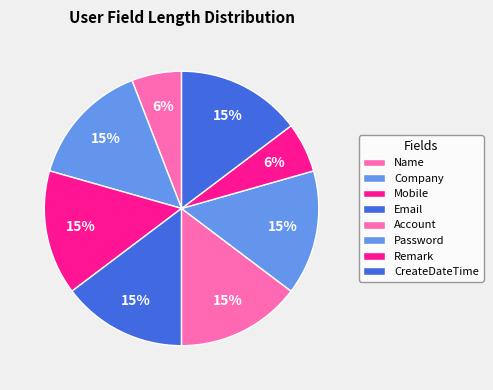

How many segments does this pie chart have?

8